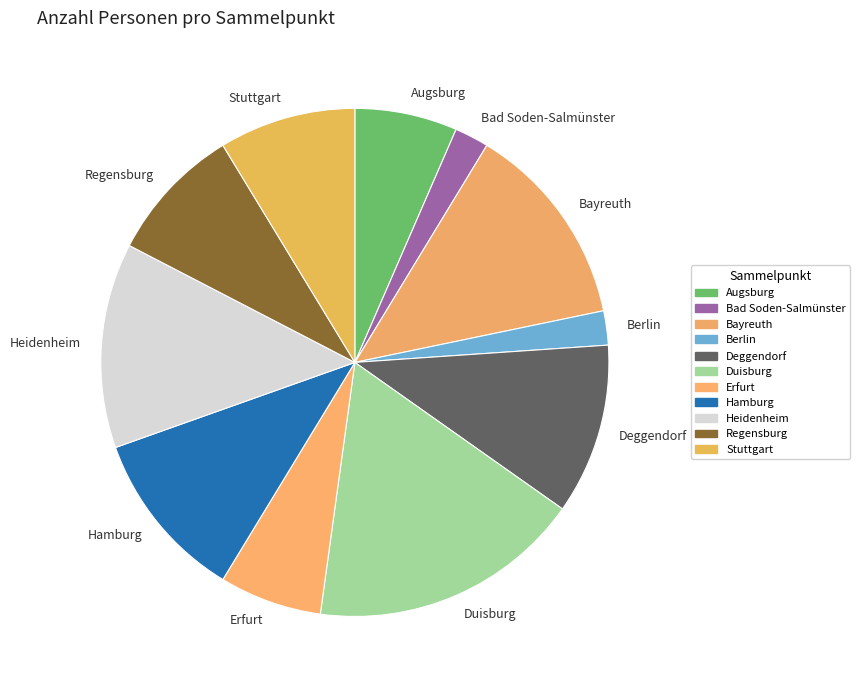

Which slice is the largest?

Duisburg